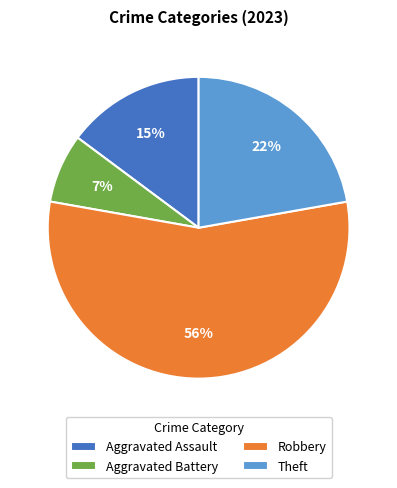

Is there any slice that represents more than half of the pie?

Yes